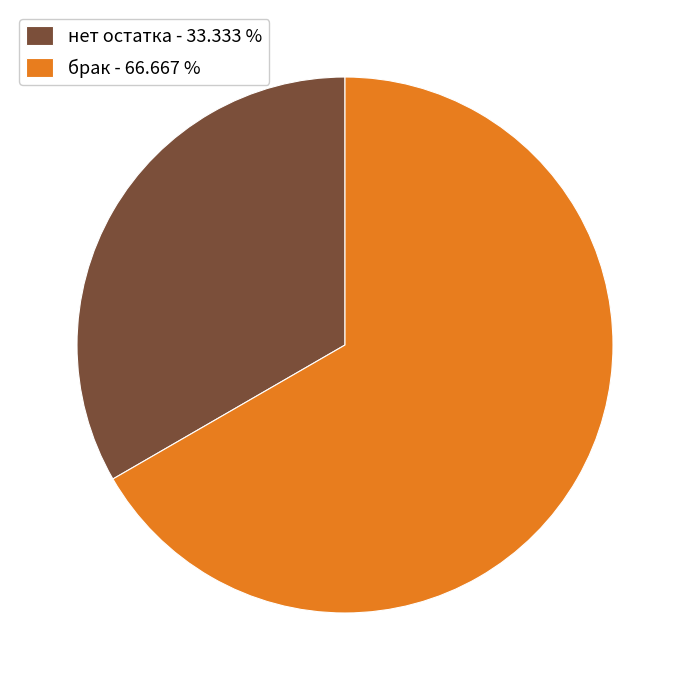

The брак slice represents 82% of the pie. True or false?

False